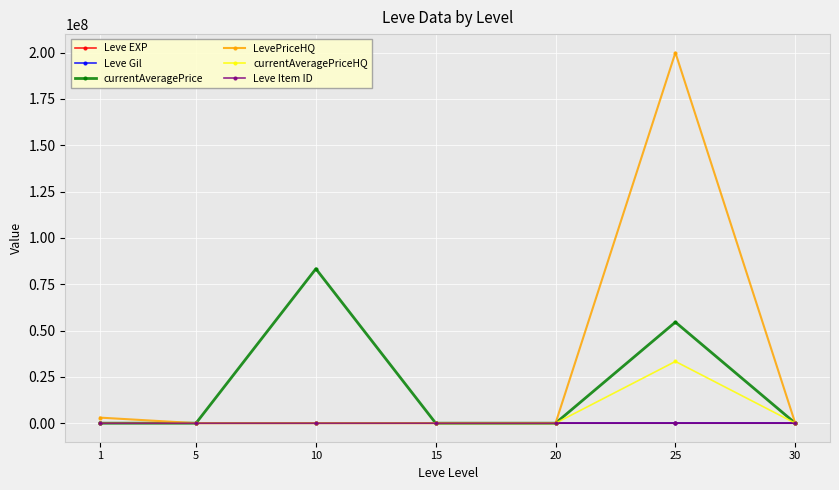

At how many categories does at least one series exceed 11481869?

2